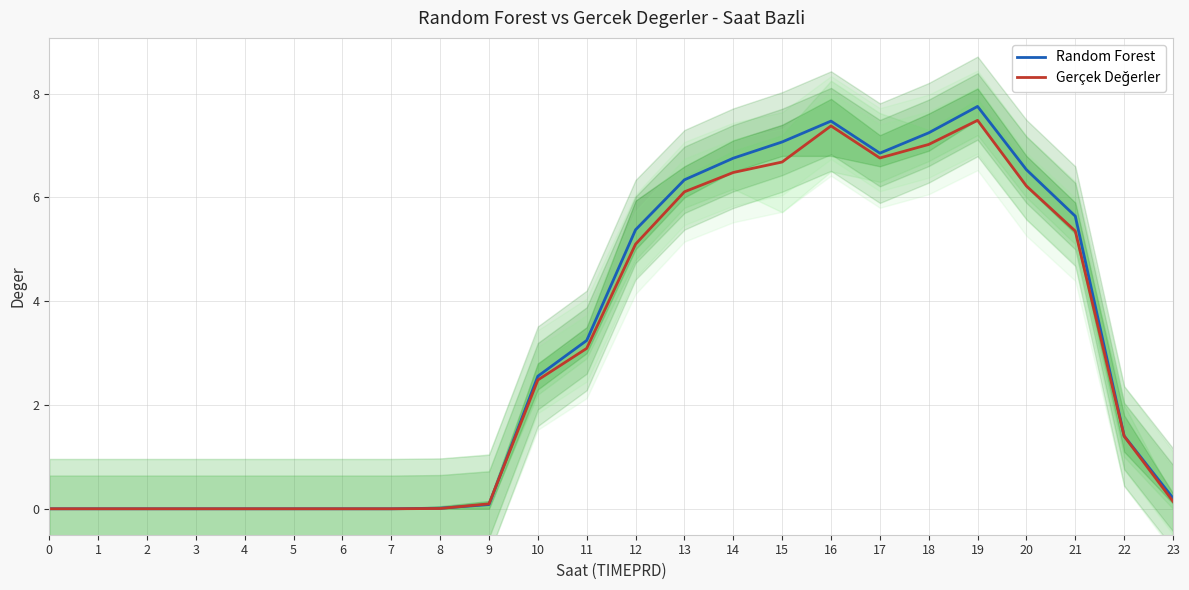

Which series ends up on top after the final intersection of Random Forest and Gerçek Değerler?

Random Forest